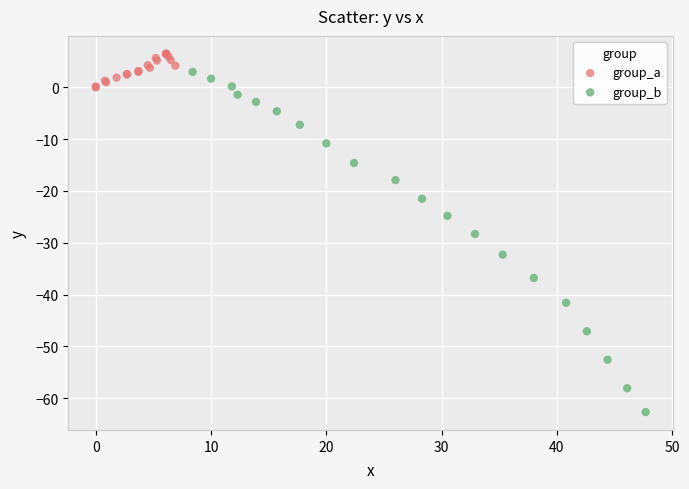

Which series contains the lowest Y value?

group_b